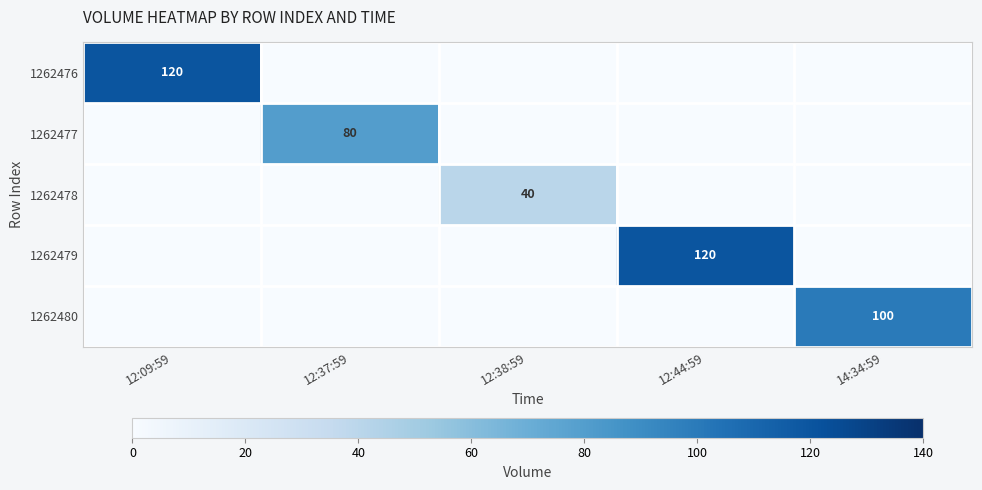

The 1262479 series shows 60 at 12:44:59. True or false?

False